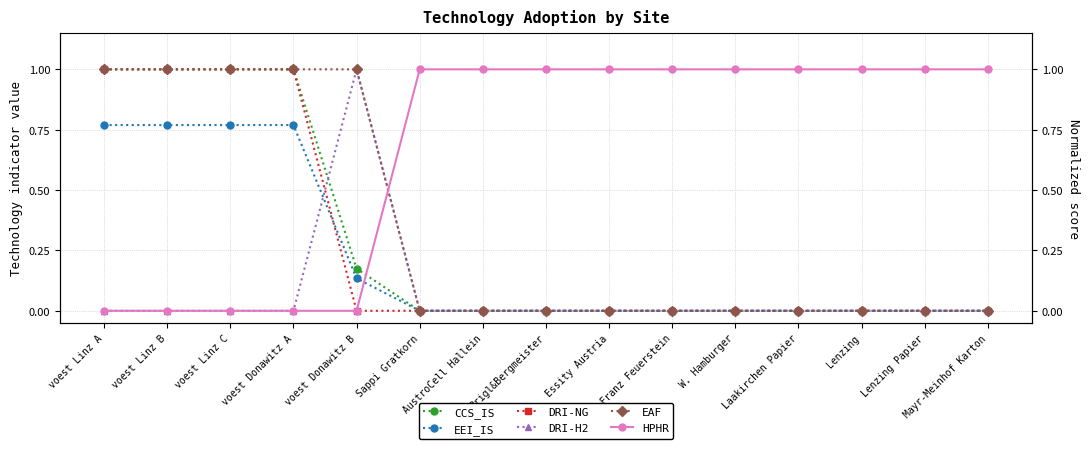

Count the EAF values in the range 0 to 1.

15